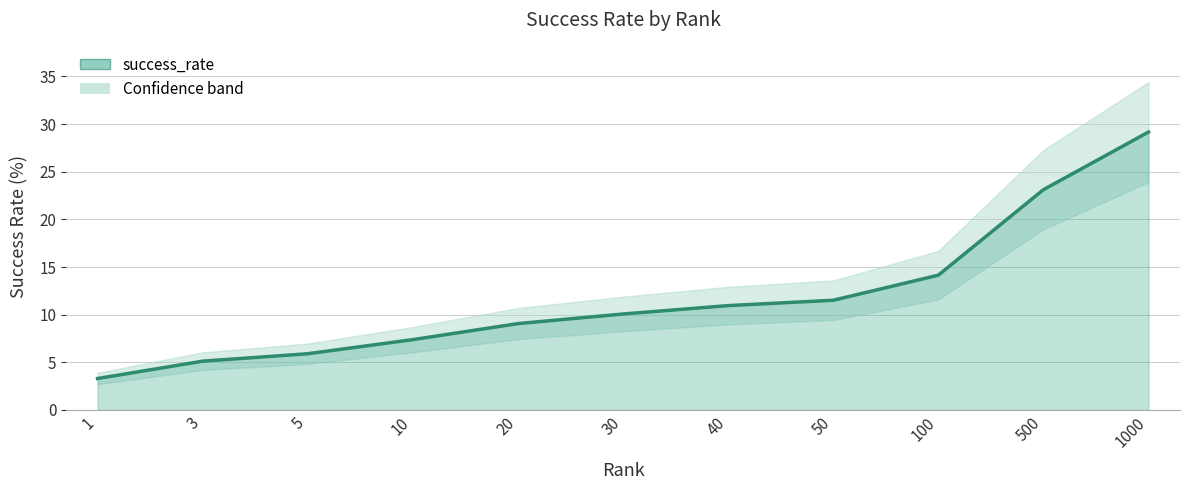

Rank the categories by value from highest to lowest.

1000, 500, 100, 50, 40, 30, 20, 10, 5, 3, 1